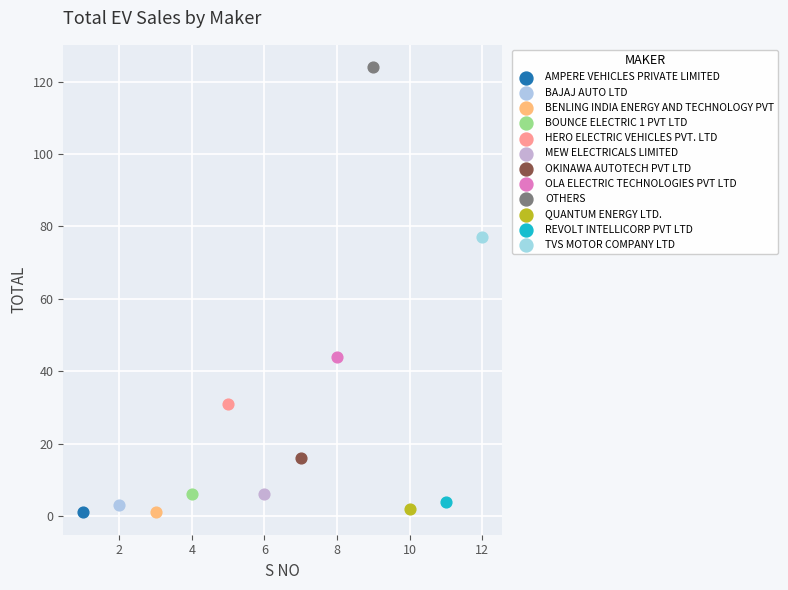

Which series reaches the maximum Y coordinate?

OTHERS